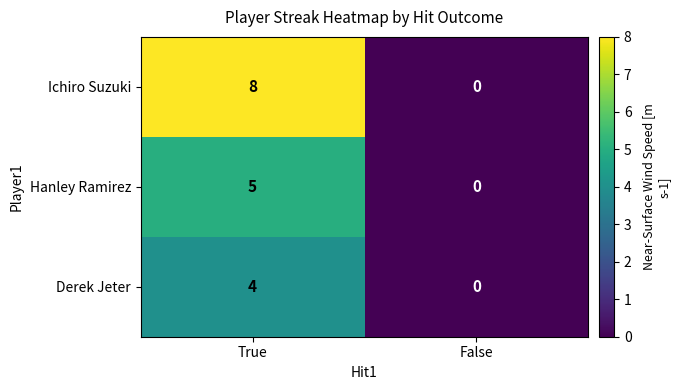

What is the spread (max minus min) of values at True?

4